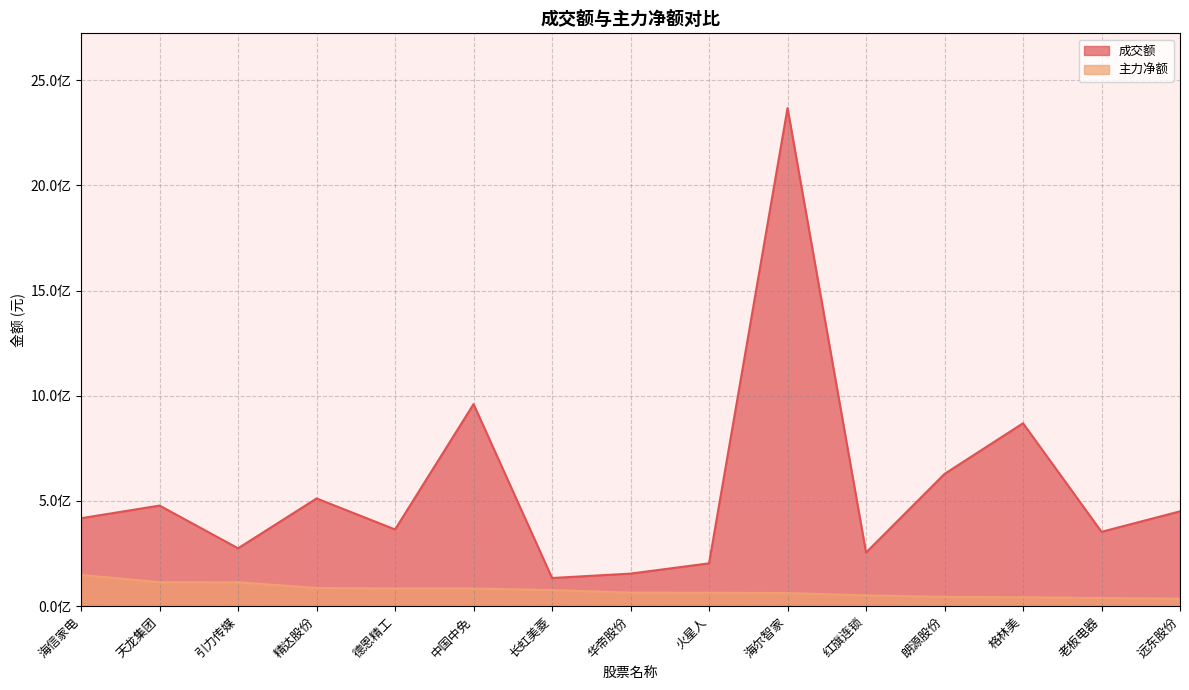

Does the chart display data point markers on the line(s)?

No